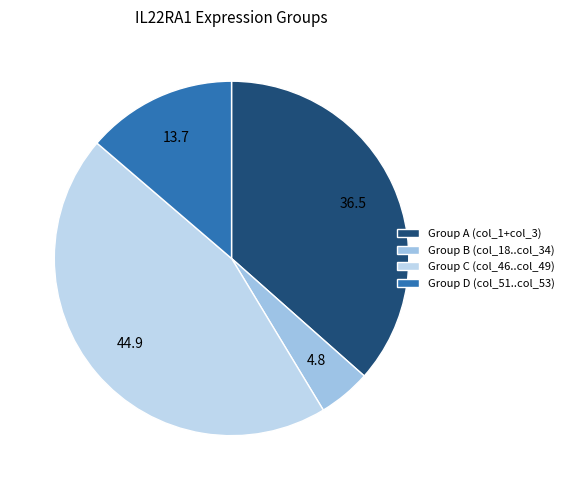

What is the largest slice in the pie chart?

Group C (col_46..col_49)